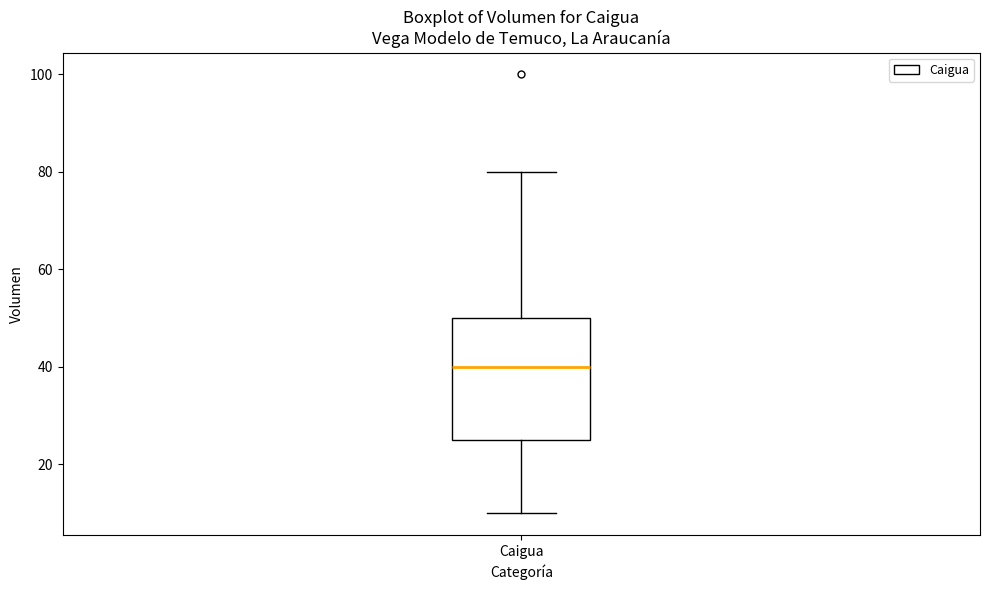

Transcribe this box plot: give where the median line is, the range the box spans, and where the two whiskers end, as read against the y-axis. The values are not printed on the chart, so give them approximately, as read against the axis.

median 40, box 26 to 50, whiskers 10 to 80